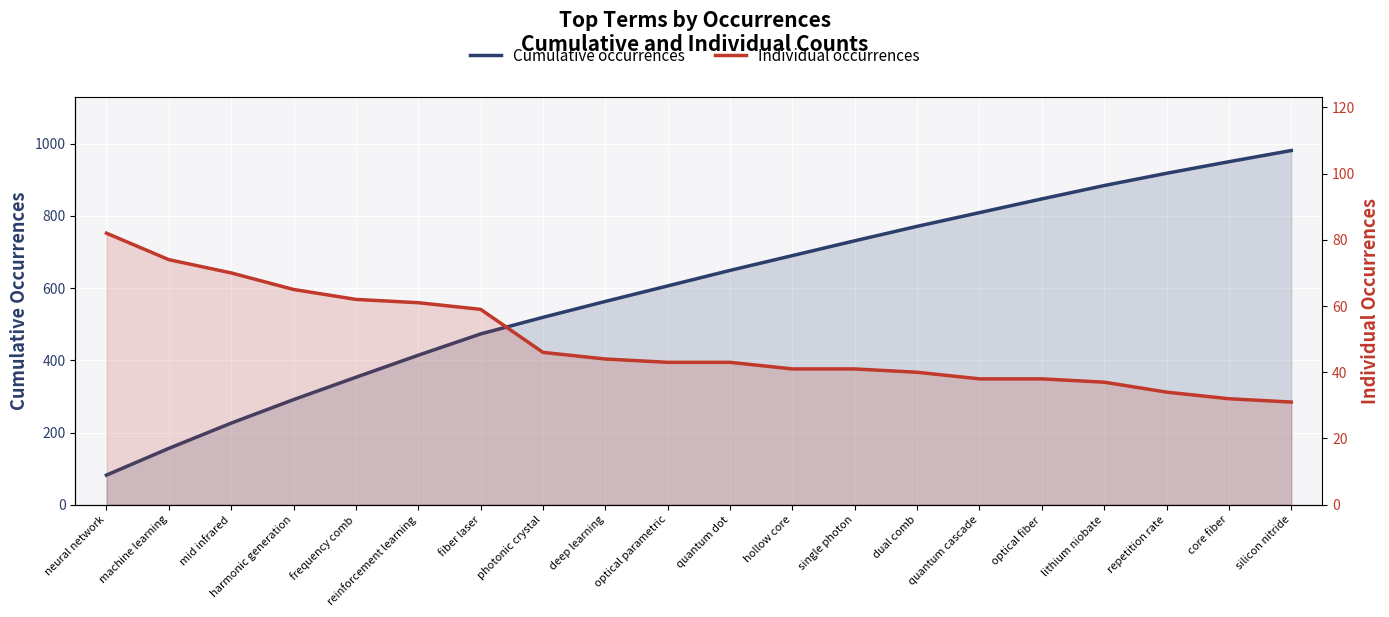

Rank the series at harmonic generation from highest to lowest value.

Cumulative occurrences, Individual occurrences